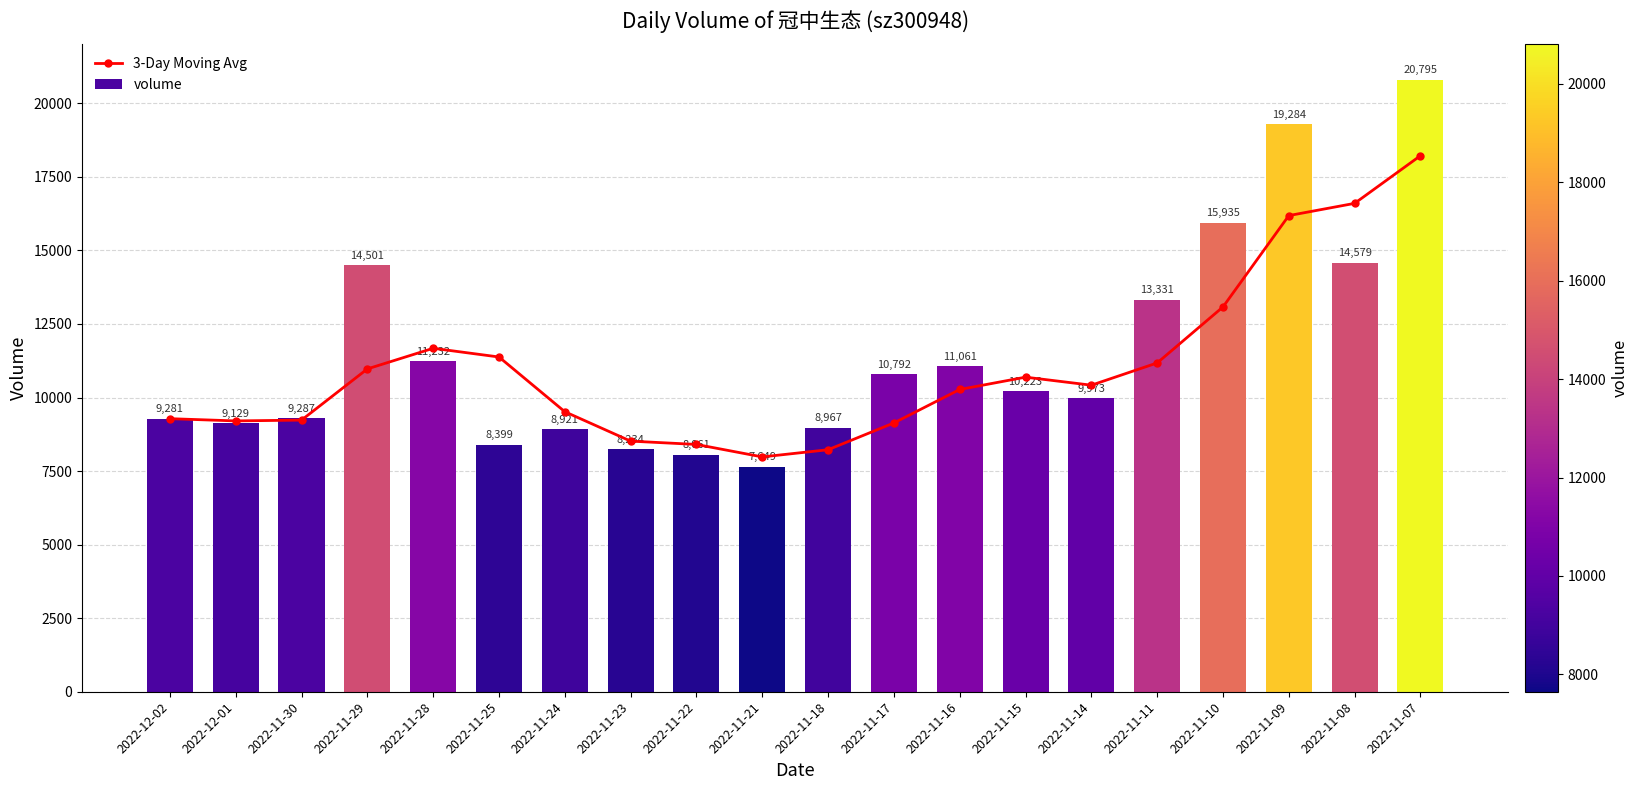

True or false: 3-Day Moving Avg has a value of 8225.7 at 2022-11-18.

True